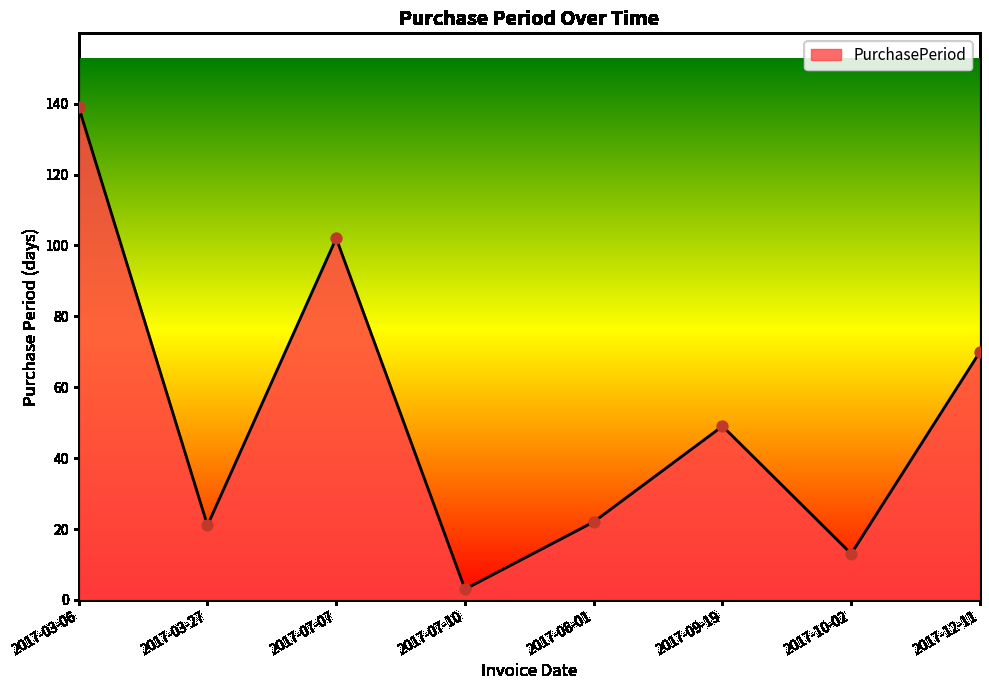

Approximately how many times larger is the value at 2017-09-19 compared to 2017-10-02?

3.8